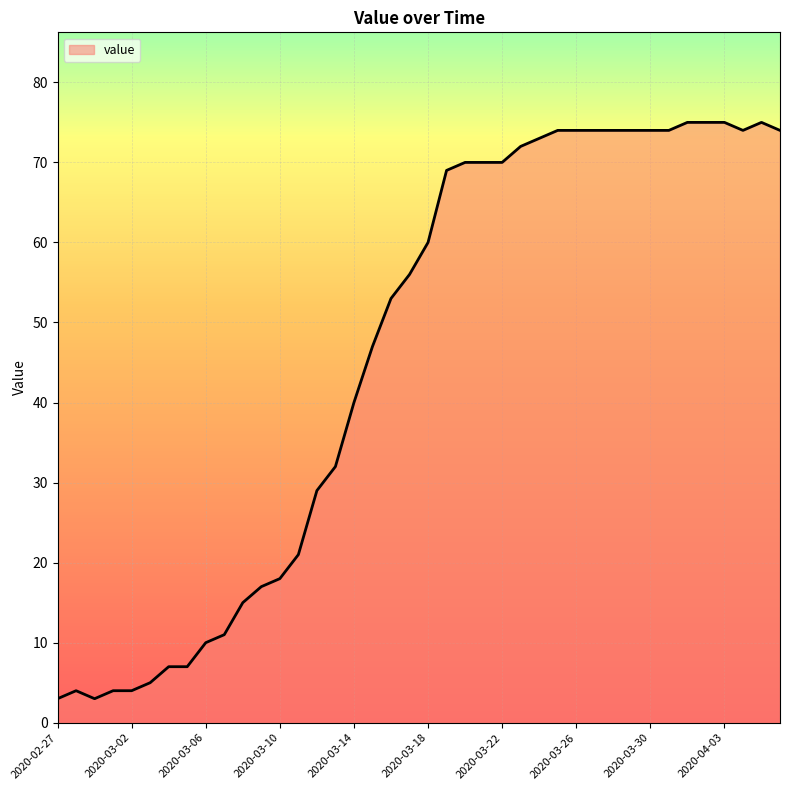

What is the smallest value displayed?

3